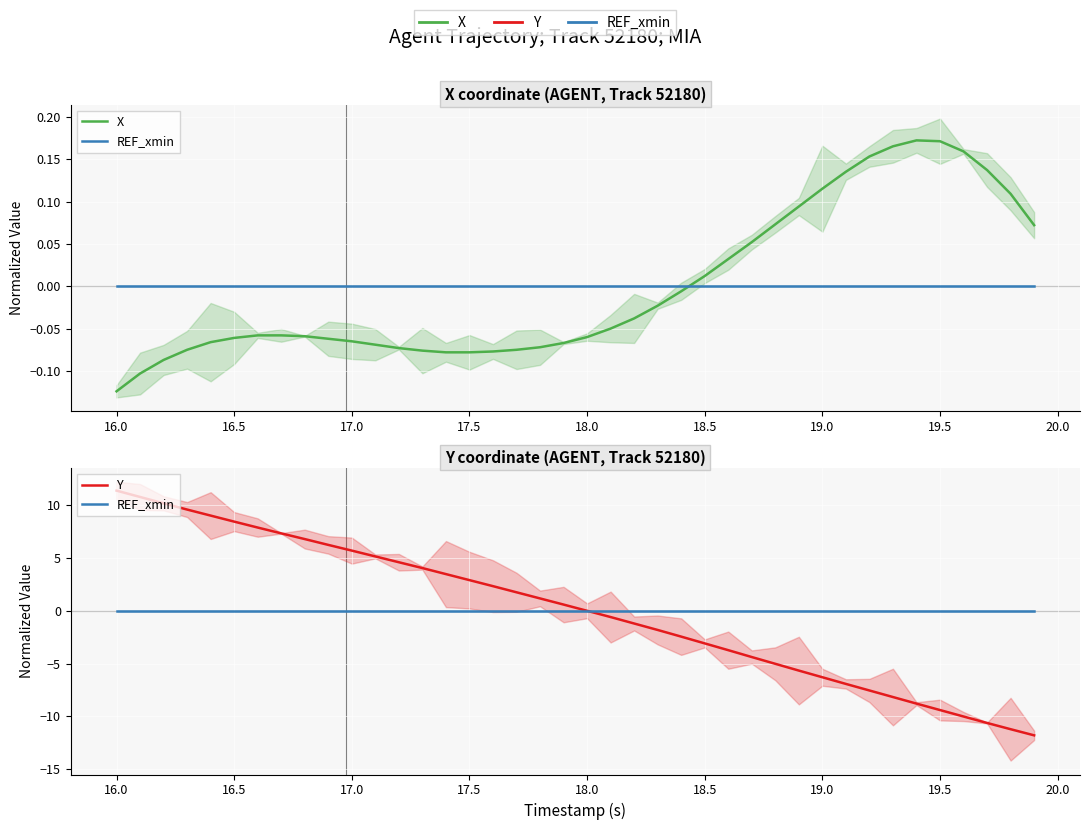

Reading left to right, list all the values displayed in this chart.

X: -0.1	-0.1	-0.1	-0.1	-0.1	-0.1	-0.1	-0.1	-0.1	-0.1	-0.1	-0.1	-0.1	-0.1	-0.1	-0.1	-0.1	-0.1	-0.1	-0.1	-0.1	-0.0	-0.0	-0.0	-0.0	0.0	0.0	0.1	0.1	0.1	0.1	0.1	0.2	0.2	0.2	0.2	0.2	0.1	0.1	0.1
REF_xmin: 0.0	0.0	0.0	0.0	0.0	0.0	0.0	0.0	0.0	0.0	0.0	0.0	0.0	0.0	0.0	0.0	0.0	0.0	0.0	0.0	0.0	0.0	0.0	0.0	0.0	0.0	0.0	0.0	0.0	0.0	0.0	0.0	0.0	0.0	0.0	0.0	0.0	0.0	0.0	0.0
Y: 11.3	10.7	10.1	9.6	9.0	8.4	7.9	7.3	6.8	6.2	5.7	5.1	4.6	4.0	3.5	2.9	2.3	1.7	1.2	0.6	-0.0	-0.6	-1.2	-1.8	-2.5	-3.1	-3.7	-4.4	-5.0	-5.7	-6.3	-6.9	-7.5	-8.2	-8.8	-9.4	-10.0	-10.6	-11.2	-11.8